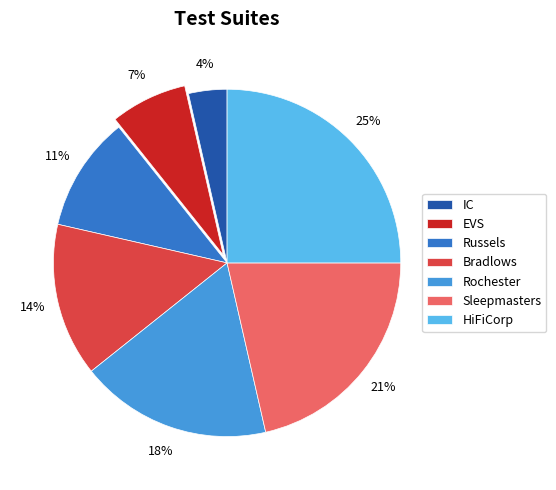

Is EVS the majority of the pie?

No